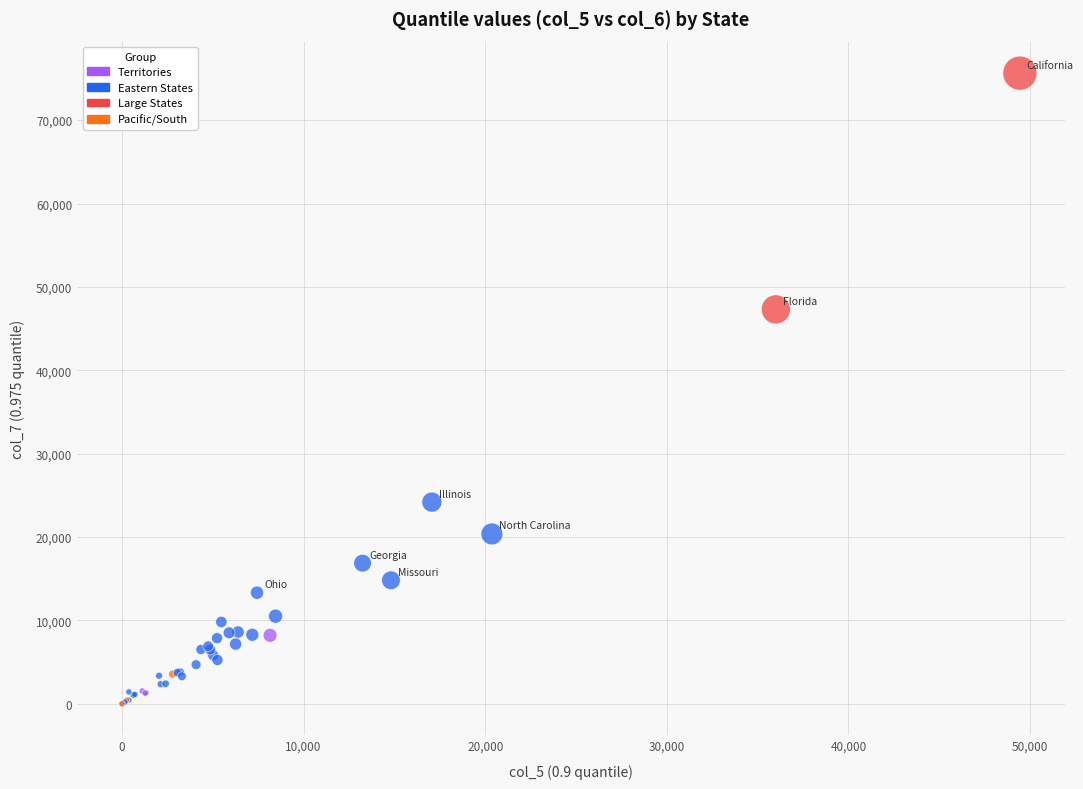

What Y value in the scatter plot is closest to 37818?

47302